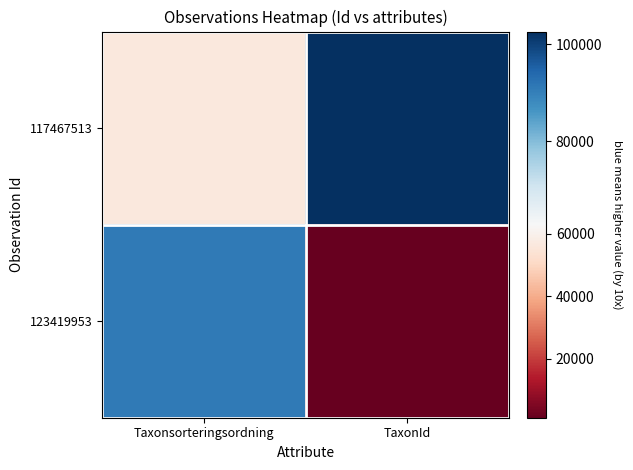

What is the difference between the highest and lowest values at Taxonsorteringsordning?

34520